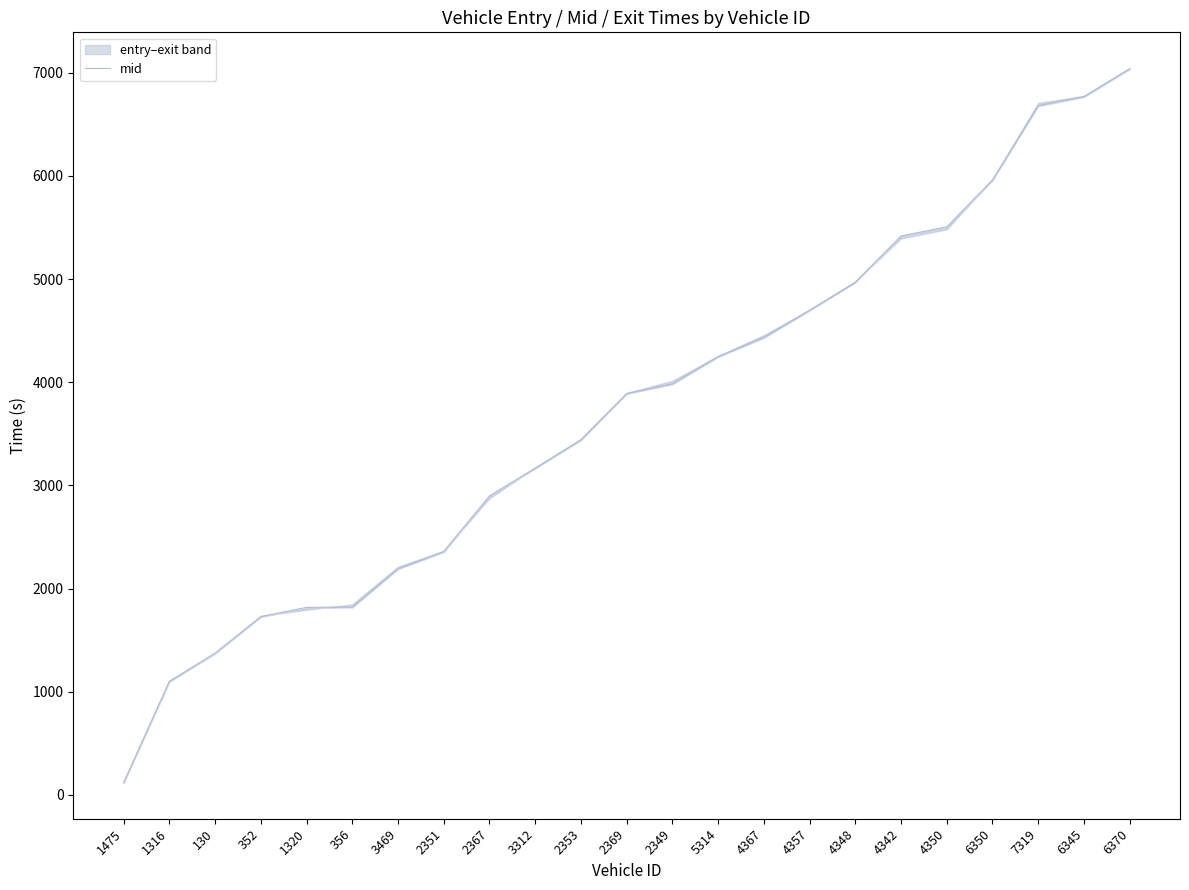

What is the sum of all values?

85634.5